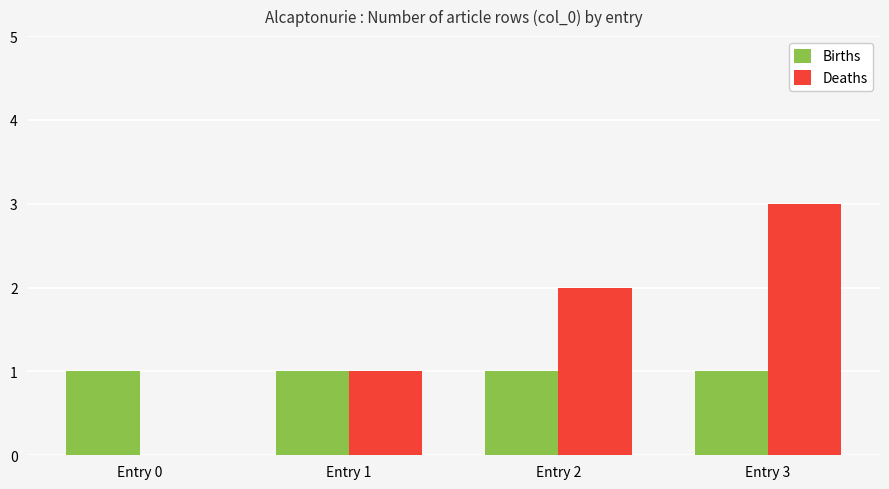

Is the value of Births at Entry 3 greater than the value of Deaths at Entry 0?

Yes